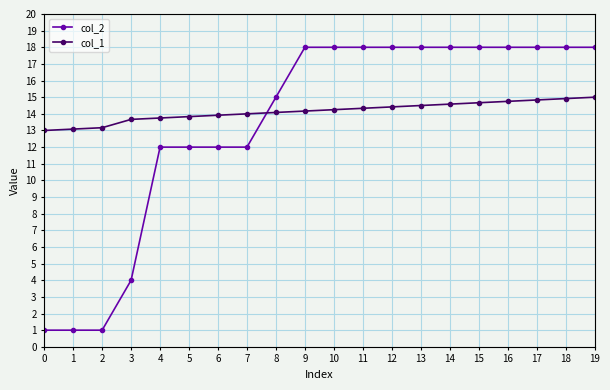

What is the minimum value shown in the chart?

1.0